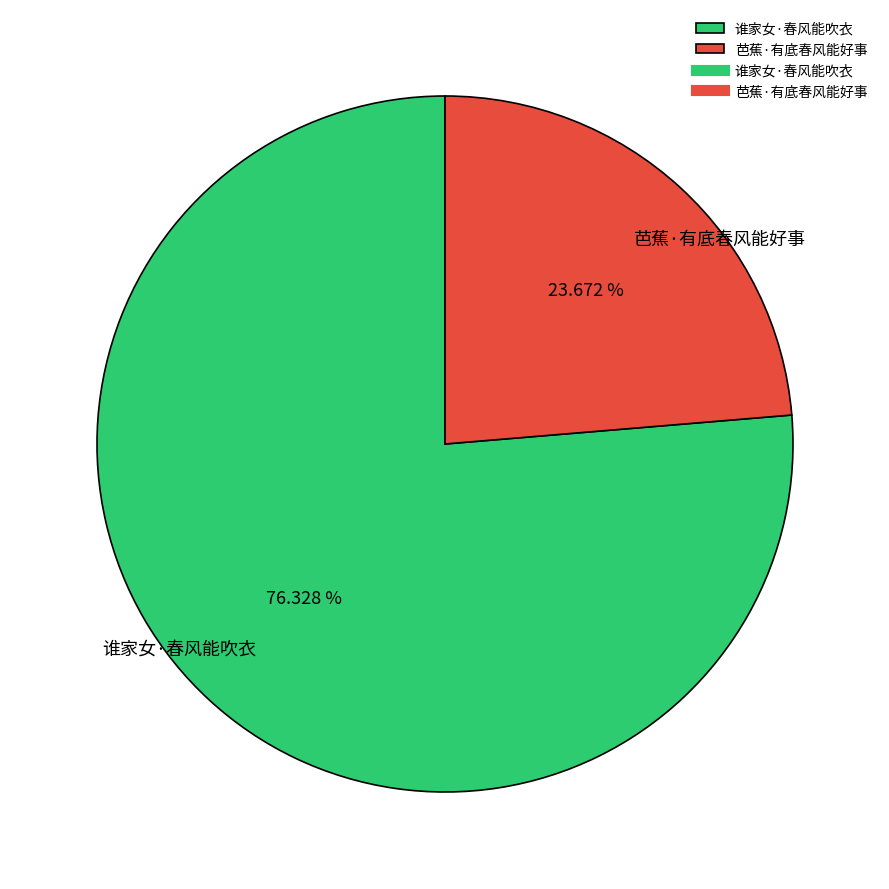

Which category has the smallest portion of the pie?

芭蕉·有底春风能好事